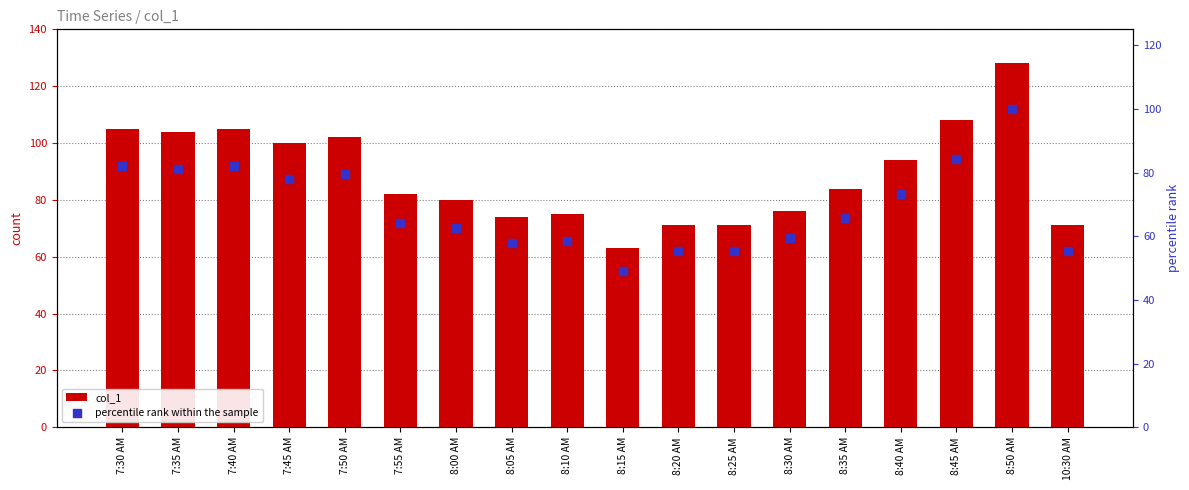

Is the value of col_1 at 8:15 AM greater than the value of percentile rank within the sample at 7:35 AM?

No